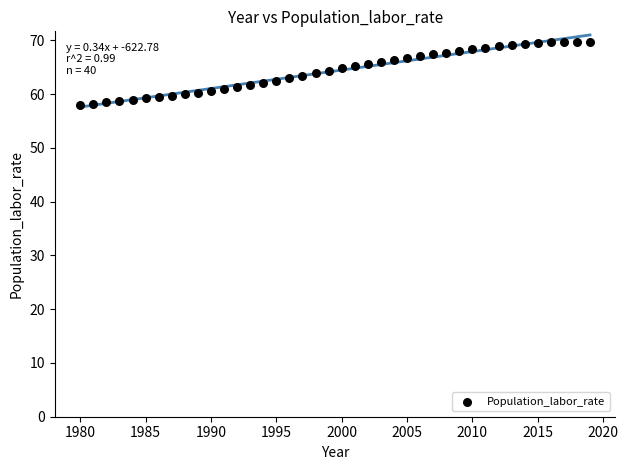

What is the range of Y values (max minus min)?

11.8